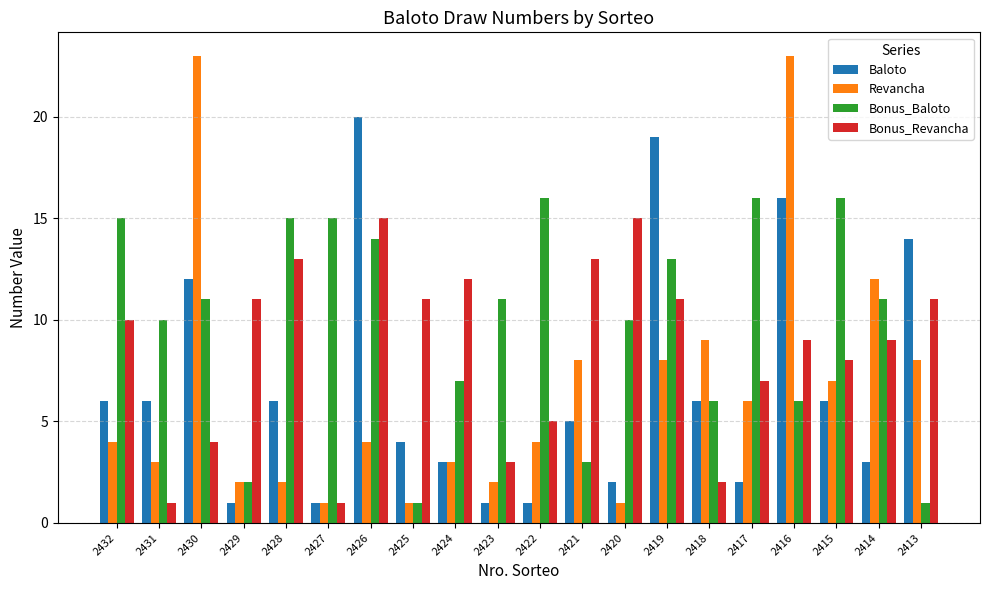

What is the total value across all series at 2419?

51